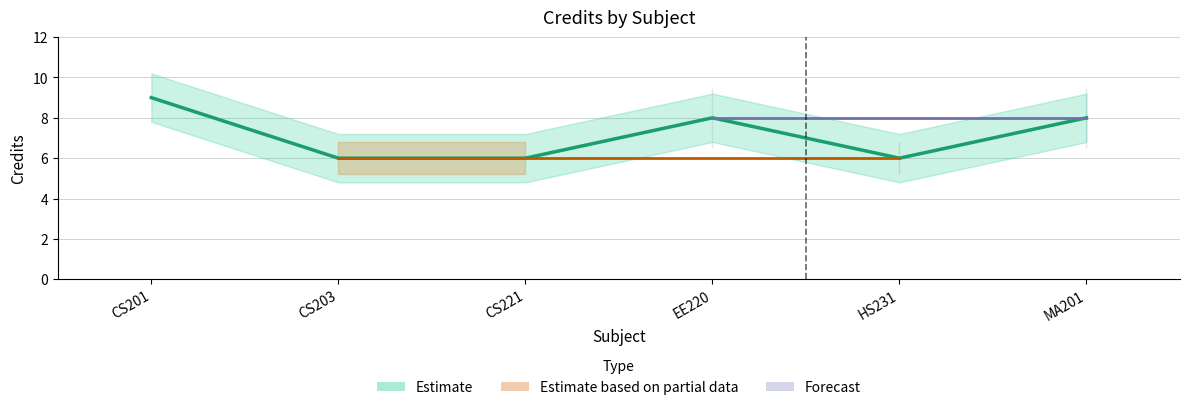

Where is the first local maximum?

EE220